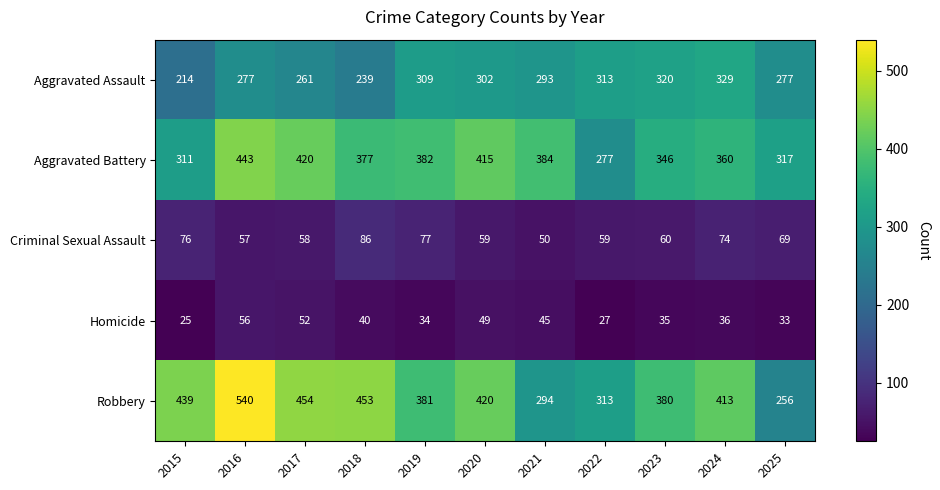

What is the difference between the highest and lowest values at 2015?

414